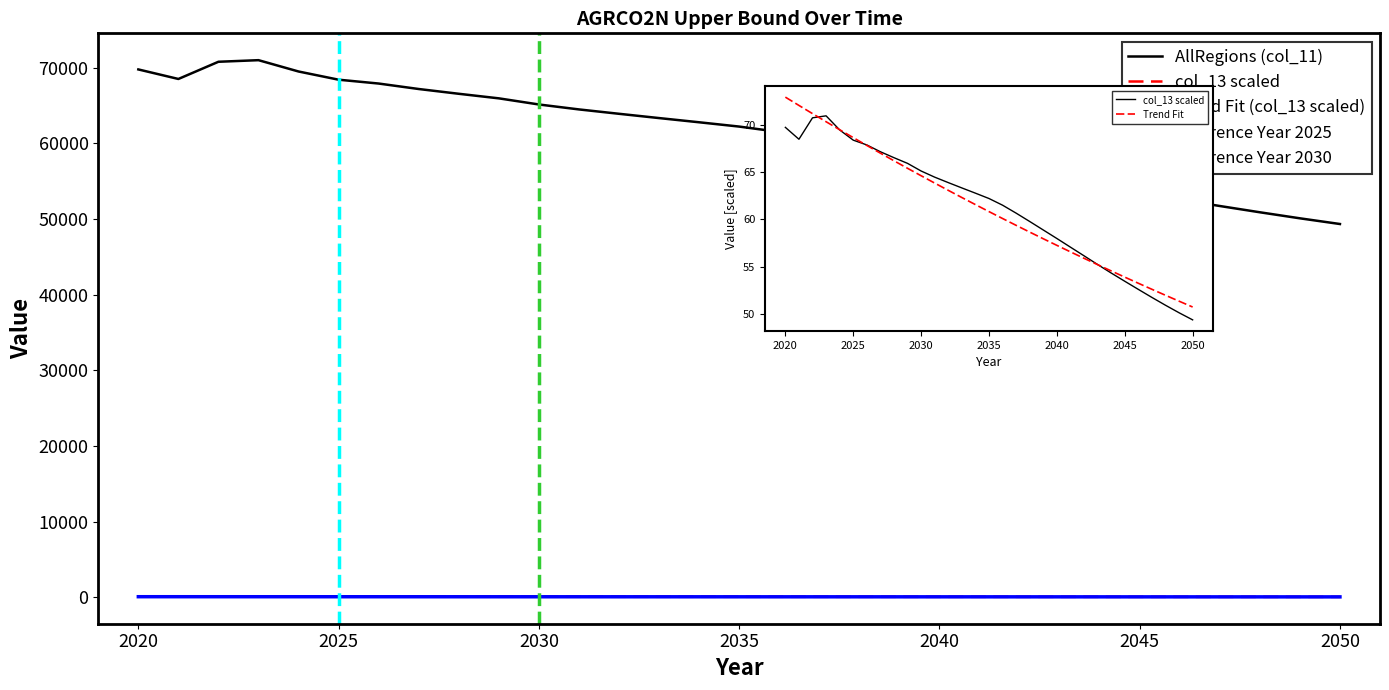

Is the value of col_13 scaled at 2029 greater than the value of AllRegions (col_11) at 2048?

No